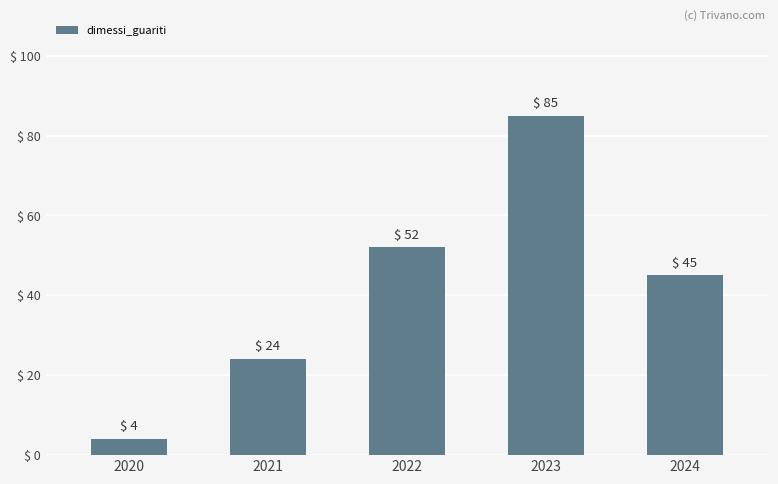

Approximately how many times larger is the value at 2022 compared to 2021?

2.2